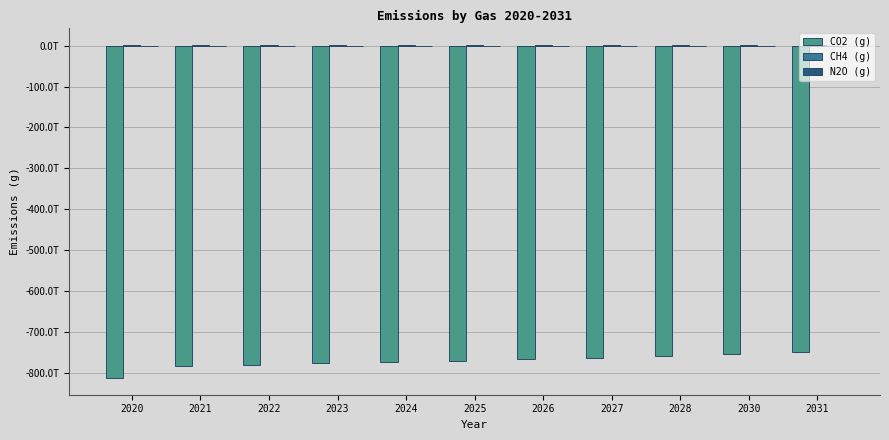

Are the bars grouped side by side (vs. stacked)?

Yes